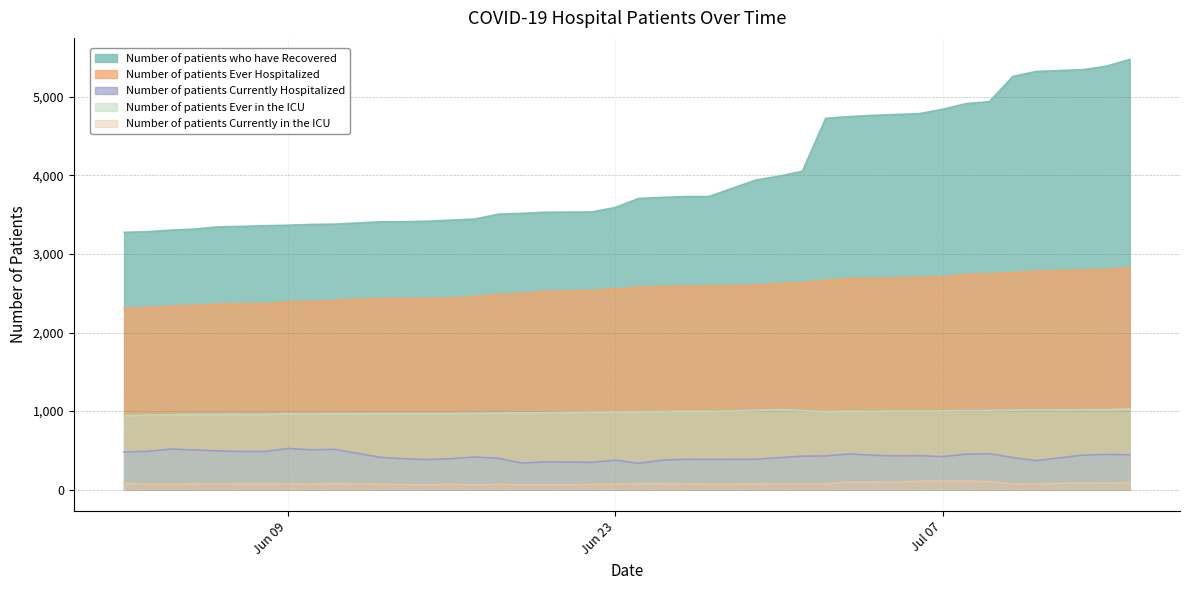

True or false: Number of patients Ever Hospitalized has a value of 2345 at 06/05/2020.

True